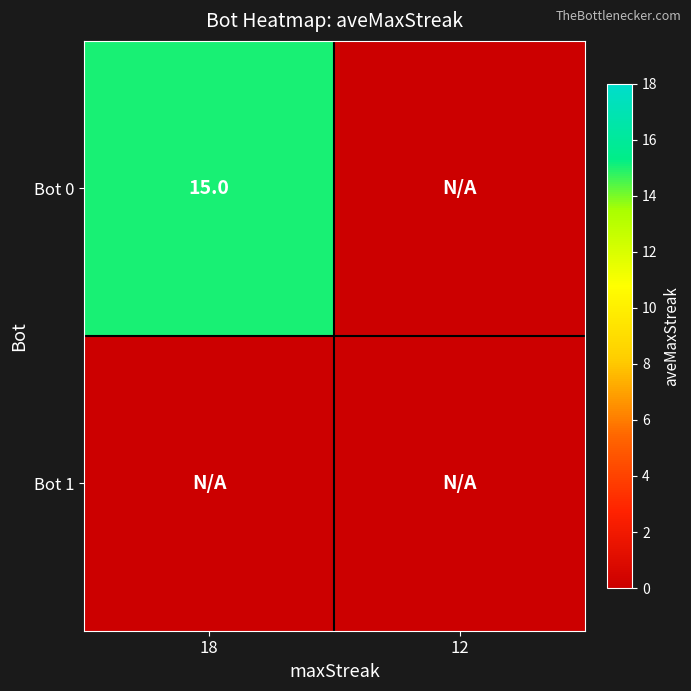

Which has a higher value, 18 or 12?

18